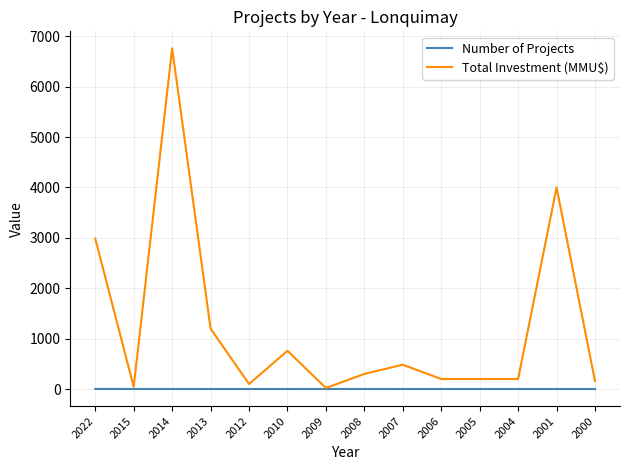

Which series has the widest spread of values?

Total Investment (MMU$)